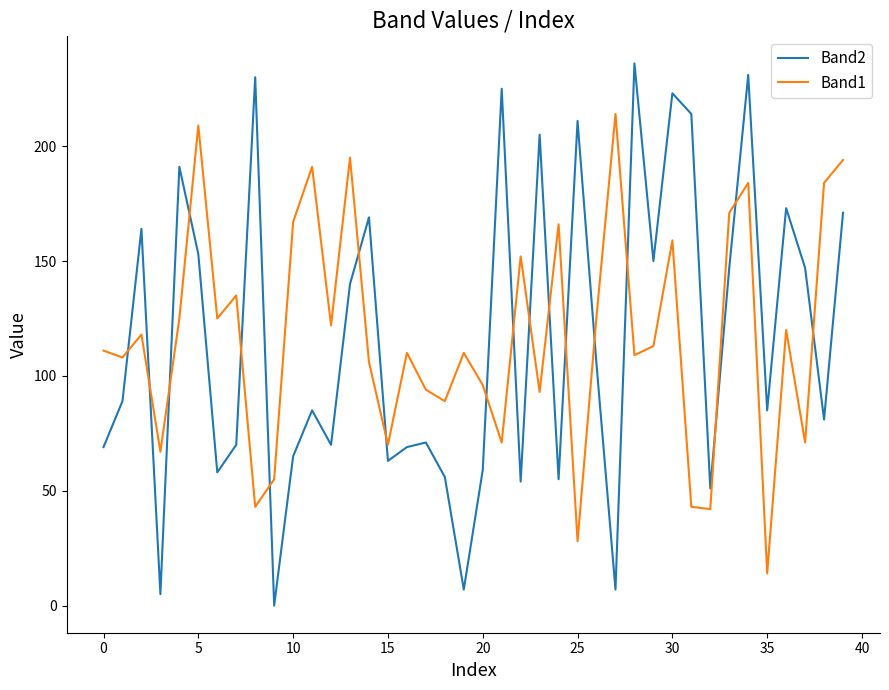

What are all the series names shown in the legend?

Band2, Band1